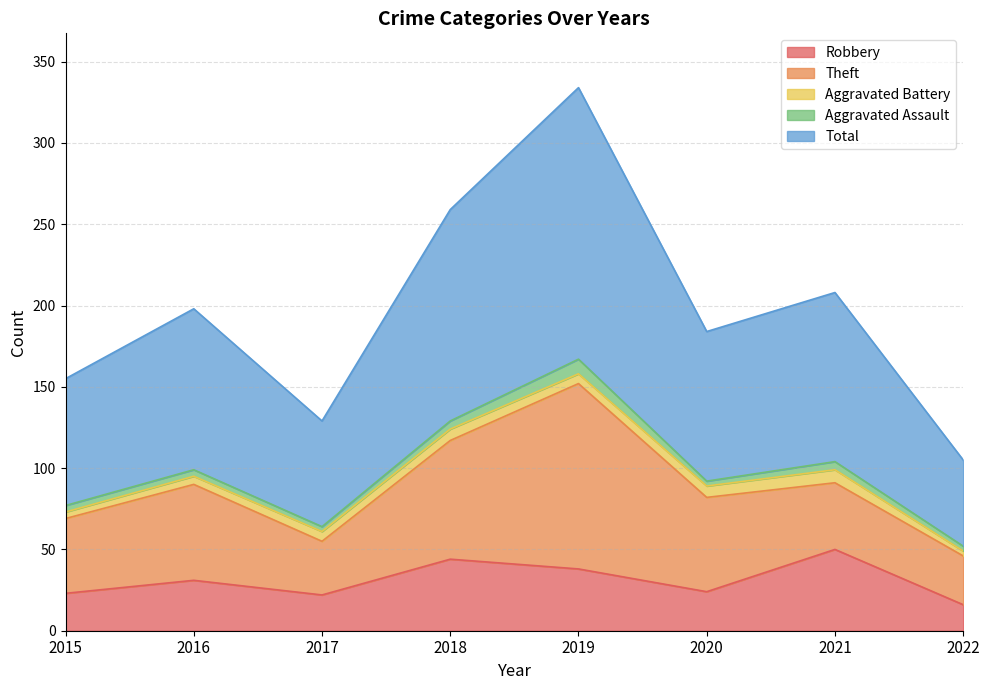

True or false: Aggravated Assault and Theft cross at least once.

False